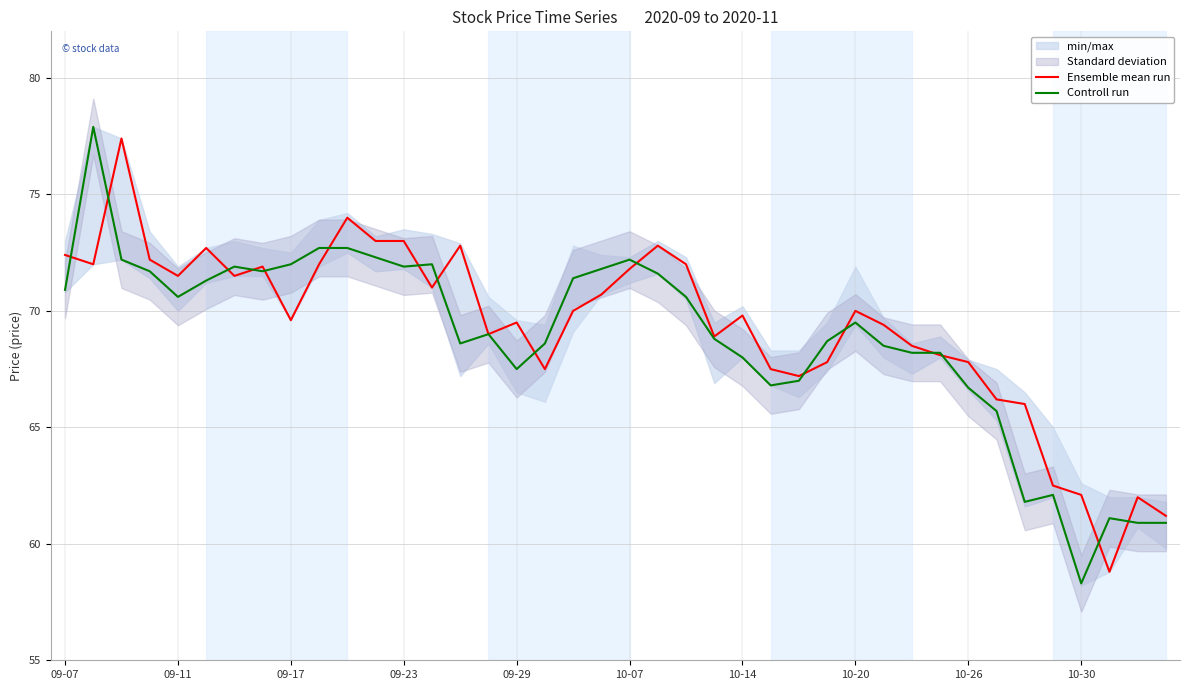

At which label does Controll run reach its minimum?

10-30